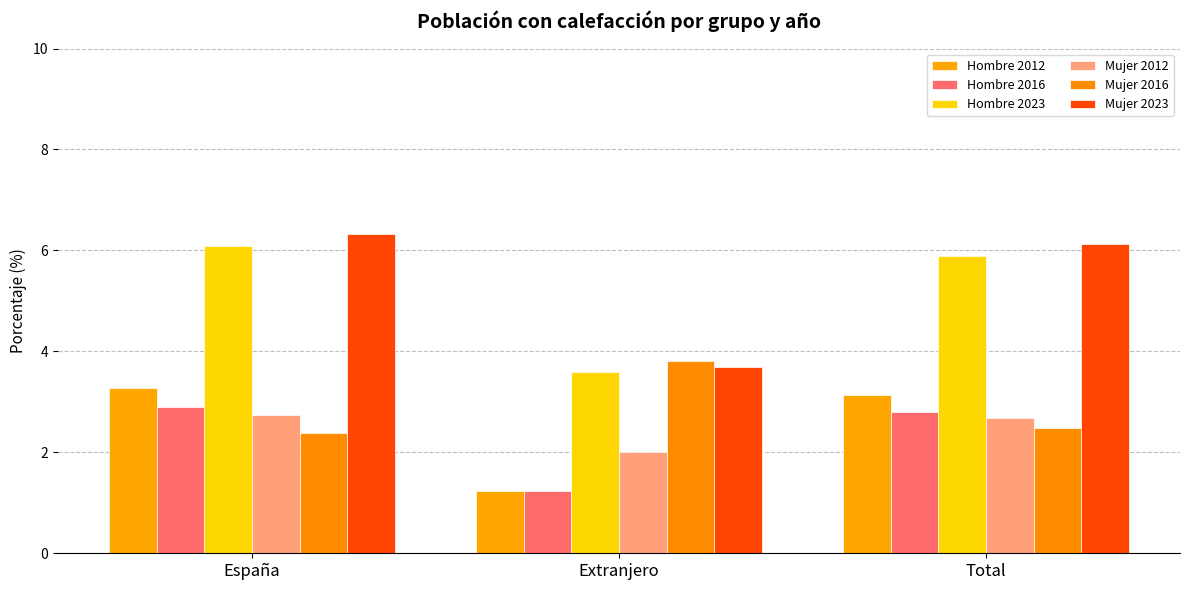

What is the lowest value of the Mujer 2012 series?

2.0